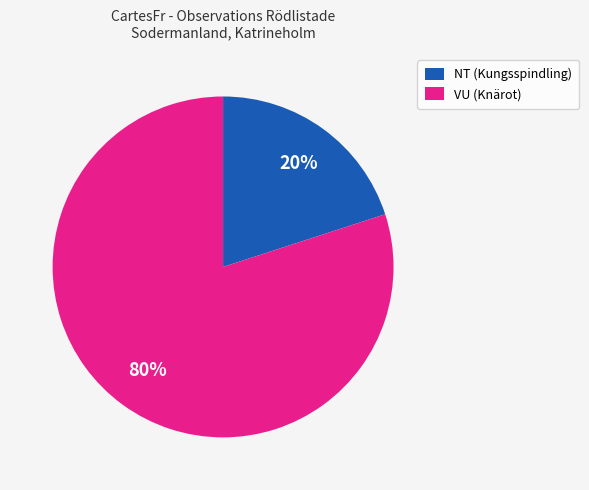

Which slice is the largest?

VU (Knärot)